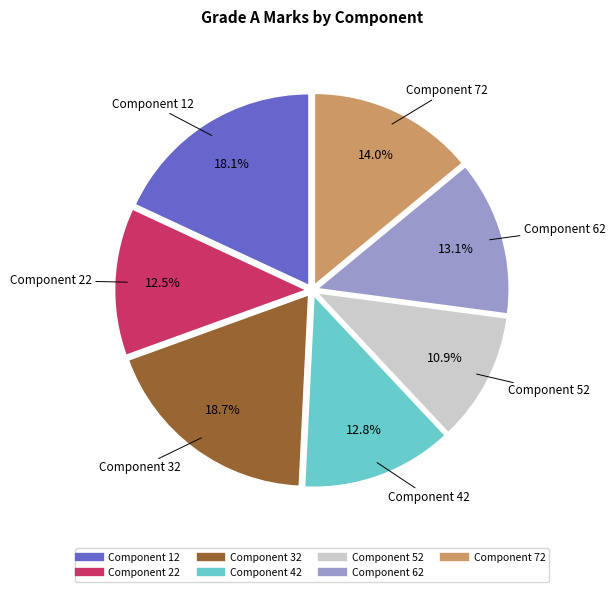

How many slices are in this pie chart?

7